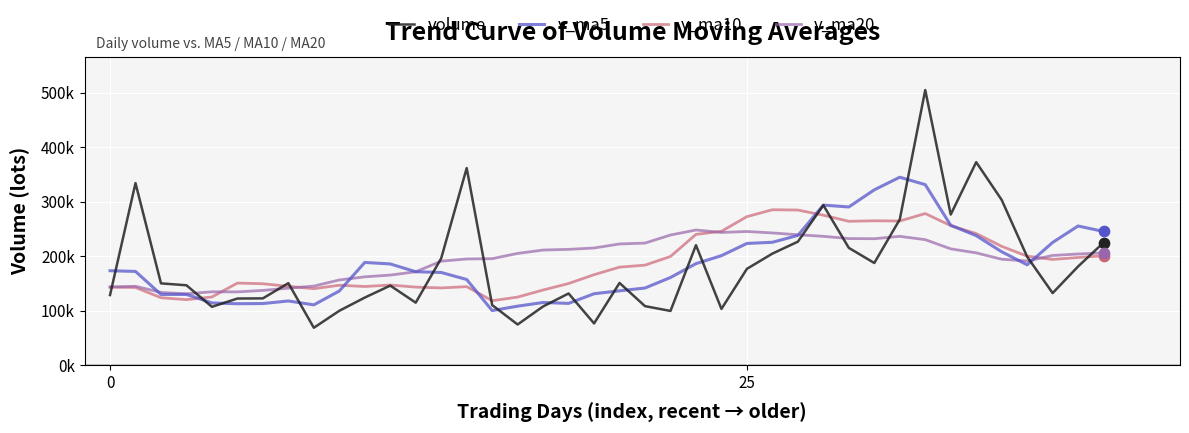

What are all the series names shown in the legend?

volume, v_ma5, v_ma10, v_ma20